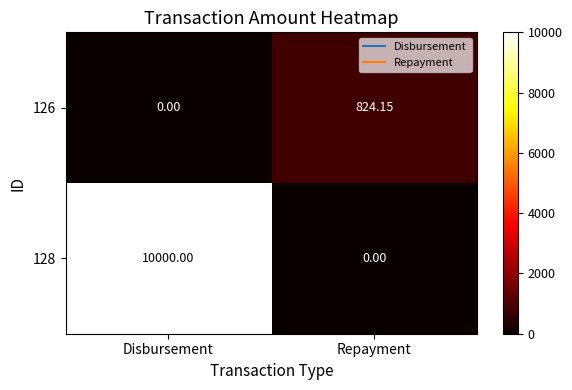

Is the value of 126 at Disbursement greater than the value of 128 at Disbursement?

No